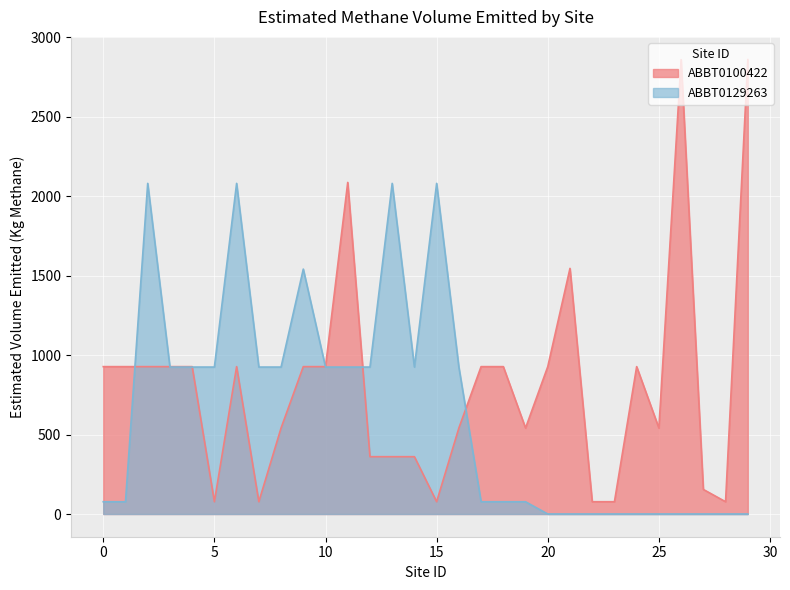

Where does the ABBT0100422 series first go above 927?

0